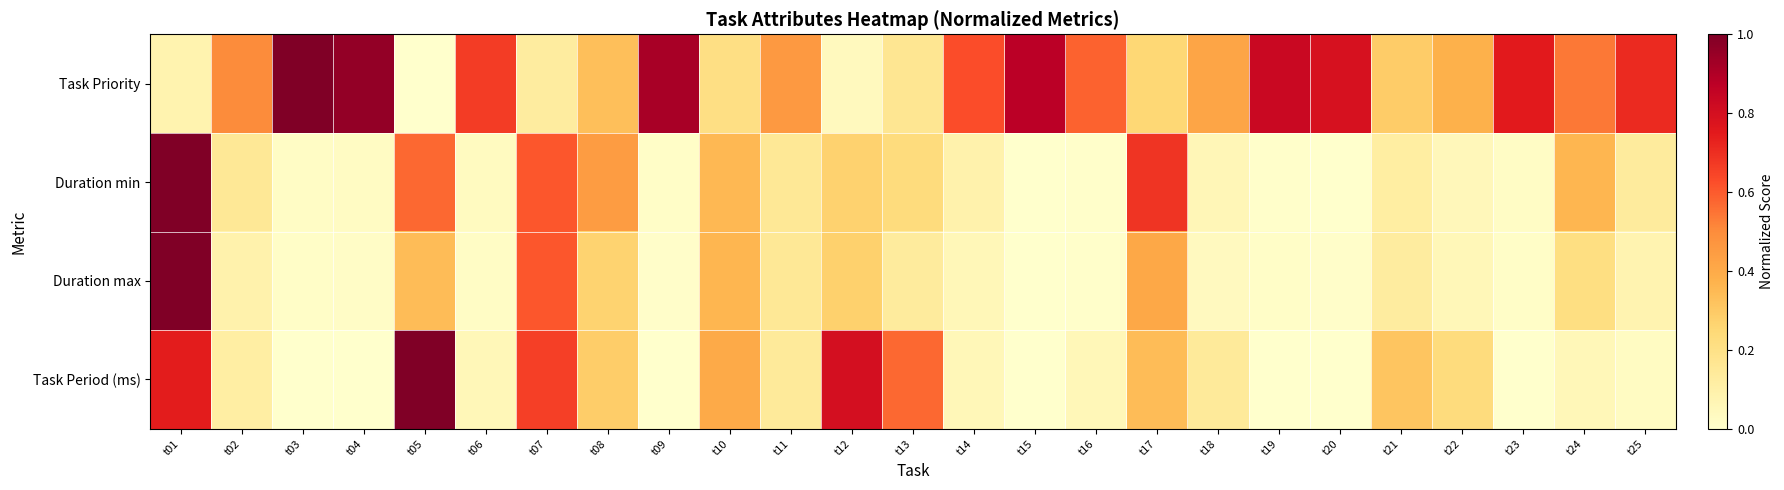

Reading left to right, list all the values displayed in this chart.

Task Priority: t01=0.1	t02=0.5	t03=1.0	t04=1.0	t05=0.0	t06=0.7	t07=0.1	t08=0.3	t09=0.9	t10=0.2	t11=0.5	t12=0.0	t13=0.2	t14=0.6	t15=0.9	t16=0.6	t17=0.2	t18=0.4	t19=0.8	t20=0.8	t21=0.3	t22=0.4	t23=0.8	t24=0.5	t25=0.7
Duration min: t01=1.0	t02=0.2	t03=0.0	t04=0.0	t05=0.6	t06=0.0	t07=0.6	t08=0.4	t09=0.0	t10=0.4	t11=0.2	t12=0.3	t13=0.2	t14=0.1	t15=0.0	t16=0.0	t17=0.7	t18=0.1	t19=0.0	t20=0.0	t21=0.1	t22=0.1	t23=0.0	t24=0.4	t25=0.1
Duration max: t01=1.0	t02=0.1	t03=0.0	t04=0.0	t05=0.3	t06=0.0	t07=0.6	t08=0.3	t09=0.0	t10=0.4	t11=0.2	t12=0.3	t13=0.1	t14=0.1	t15=0.0	t16=0.0	t17=0.4	t18=0.0	t19=0.0	t20=0.0	t21=0.1	t22=0.1	t23=0.0	t24=0.2	t25=0.1
Task Period (ms): t01=0.7	t02=0.1	t03=0.0	t04=0.0	t05=1.0	t06=0.1	t07=0.7	t08=0.3	t09=0.0	t10=0.4	t11=0.1	t12=0.8	t13=0.6	t14=0.1	t15=0.0	t16=0.1	t17=0.3	t18=0.1	t19=0.0	t20=0.0	t21=0.3	t22=0.2	t23=0.0	t24=0.1	t25=0.0